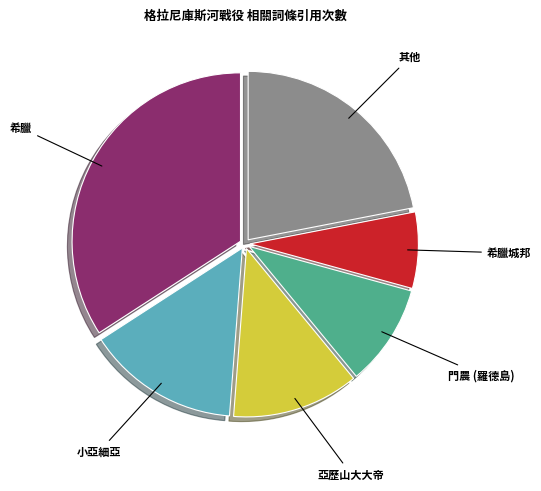

Is there a majority slice in this chart?

No